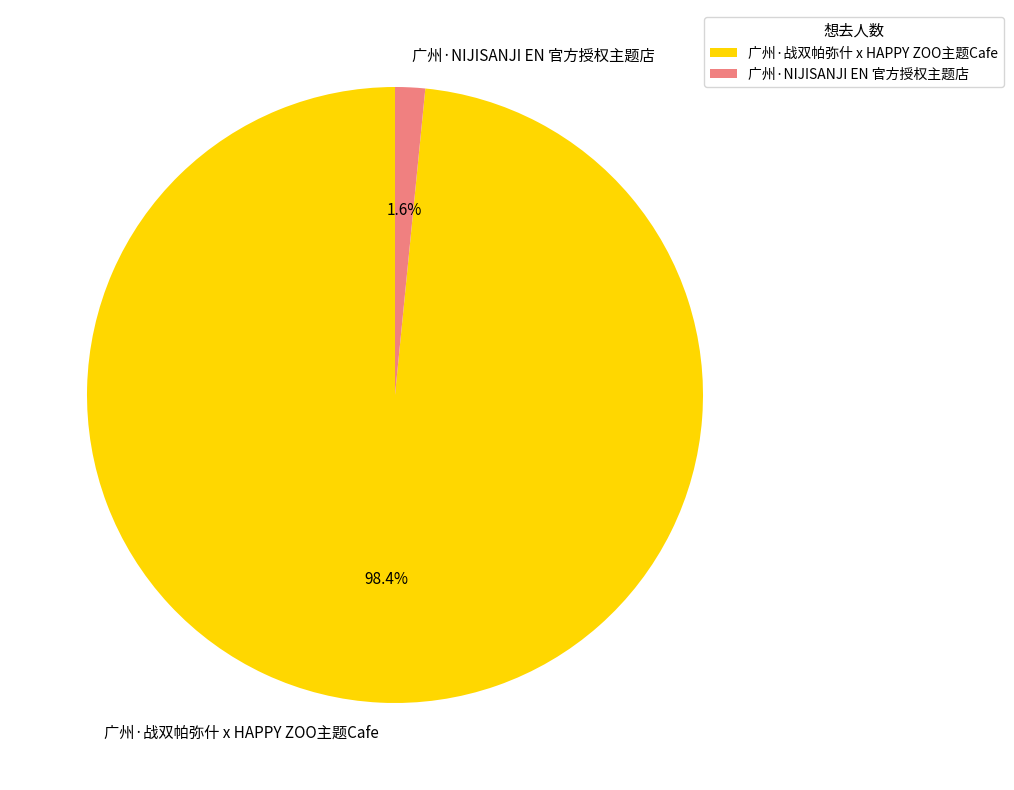

Which has a higher value, 广州·NIJISANJI EN 官方授权主题店 or 广州·战双帕弥什 x HAPPY ZOO主题Cafe?

广州·战双帕弥什 x HAPPY ZOO主题Cafe